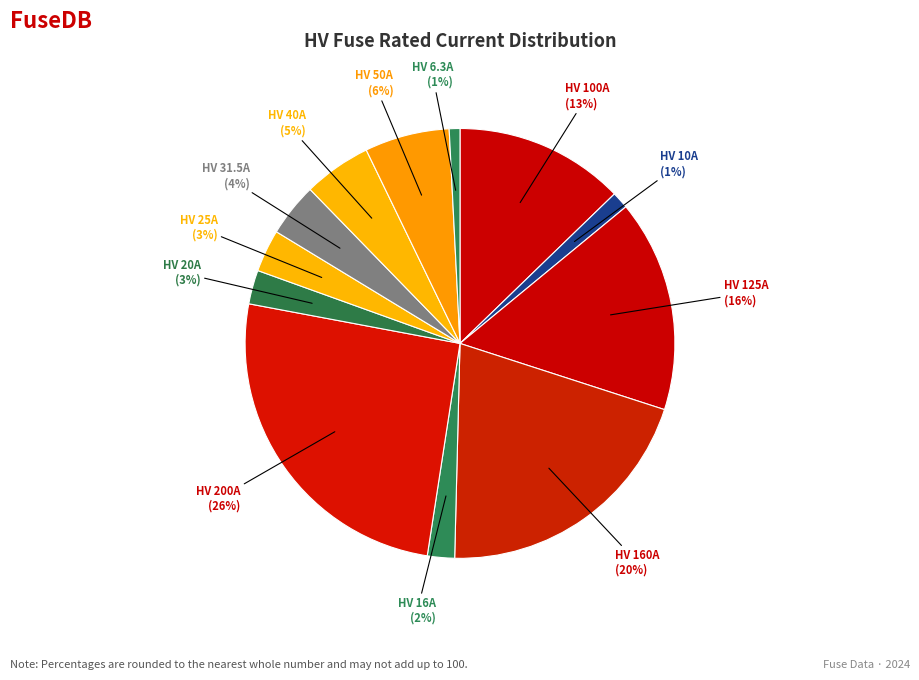

Rank the categories by value from lowest to highest.

HV 6.3A, HV 10A, HV 16A, HV 20A, HV 25A, HV 31.5A, HV 40A, HV 50A, HV 100A, HV 125A, HV 160A, HV 200A